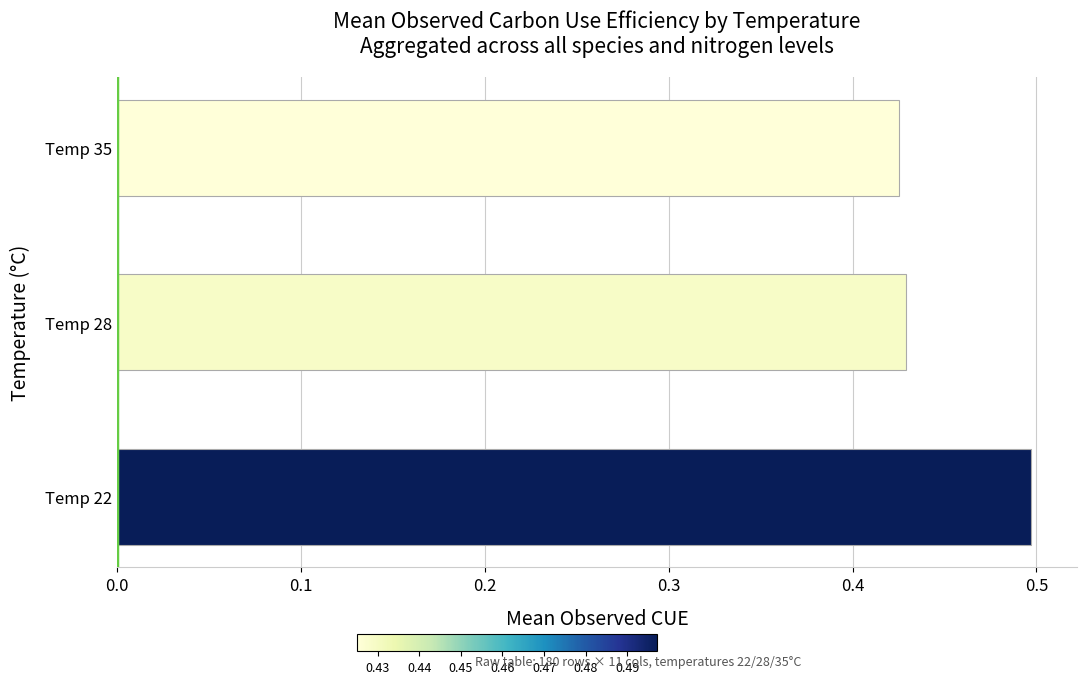

What is the approximate value at Temp 22?

0.5